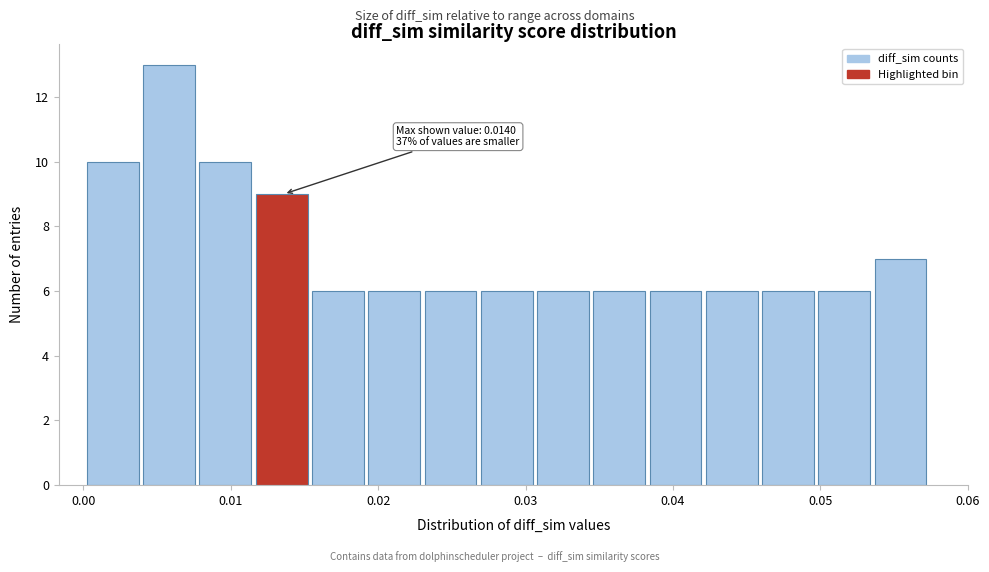

Around what value on the x-axis is the tallest bar? Give the approximate position of its centre, as read against the axis.

0.006